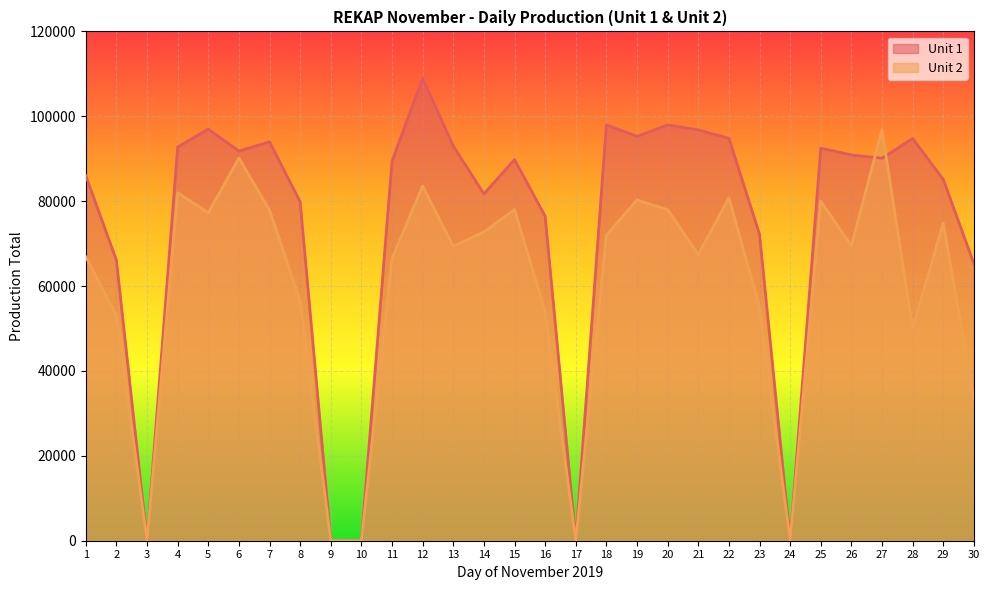

What are all the series names shown in the legend?

Unit 1, Unit 2